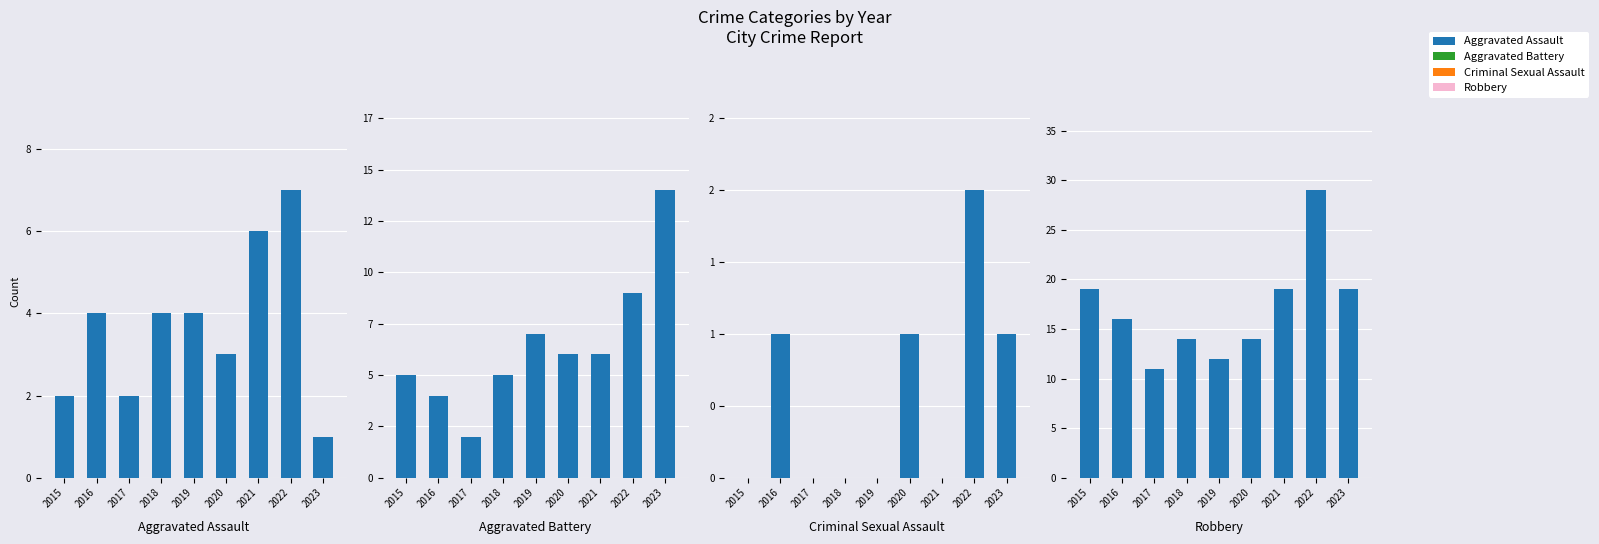

What is the total value across all series at 2019?

23